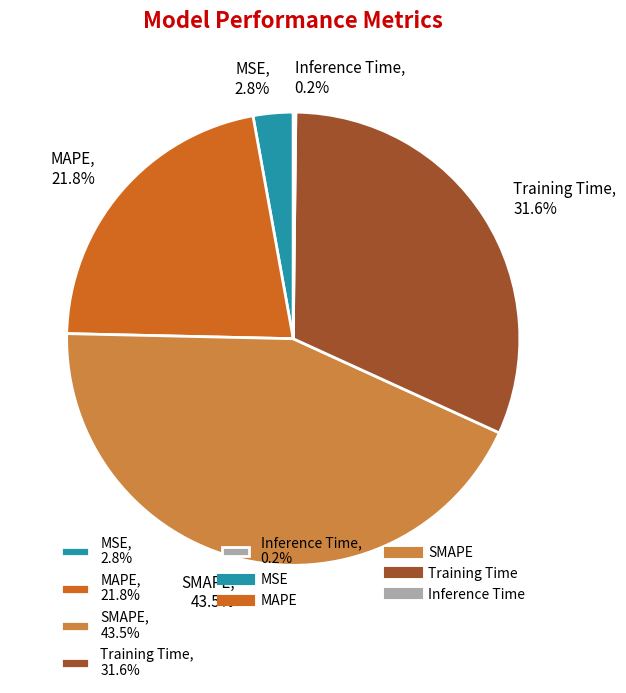

Is the sum of MSE and MAPE greater than half?

No